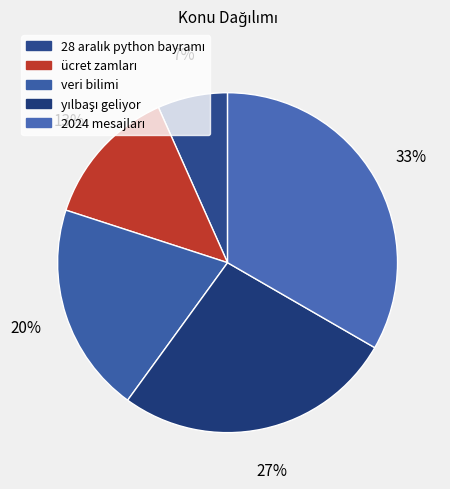

What percentage is NOT represented by 2024 mesajları?

66.7%